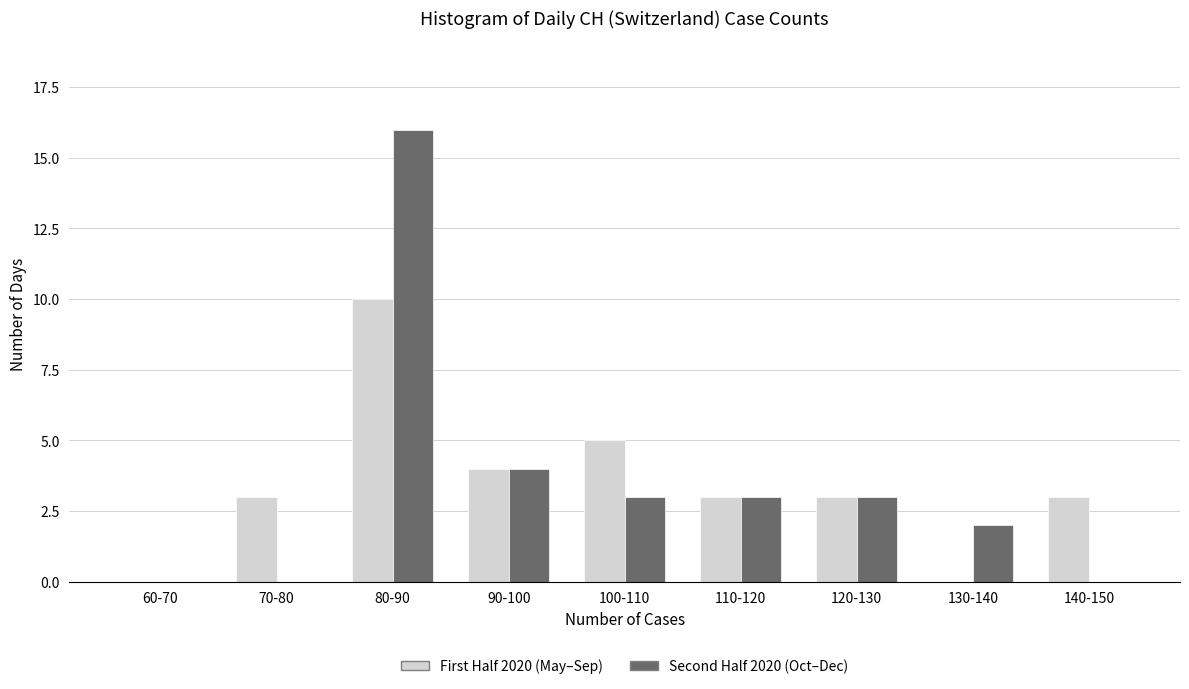

Reading left to right, what are all the values shown in this chart?

First Half 2020 (May–Sep): 60-70=0	70-80=3	80-90=10	90-100=4	100-110=5	110-120=3	120-130=3	130-140=0	140-150=3
Second Half 2020 (Oct–Dec): 60-70=0	70-80=0	80-90=16	90-100=4	100-110=3	110-120=3	120-130=3	130-140=2	140-150=0